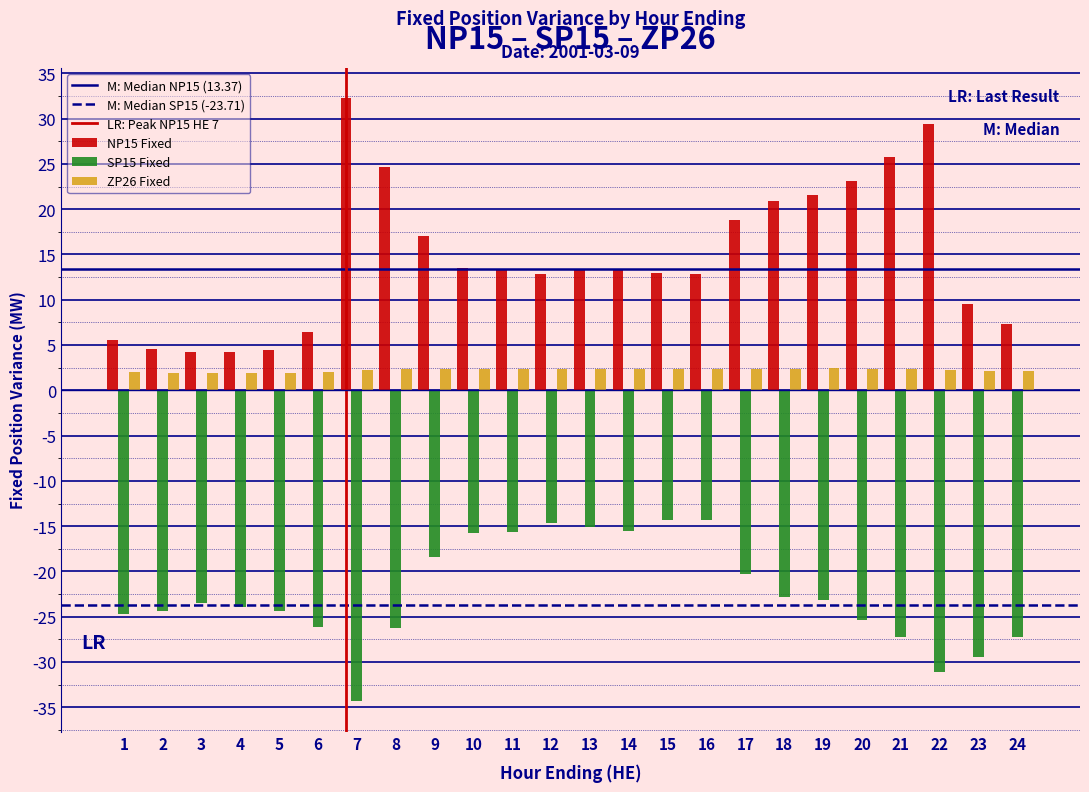

Which series has the widest spread of values?

NP15 Fixed